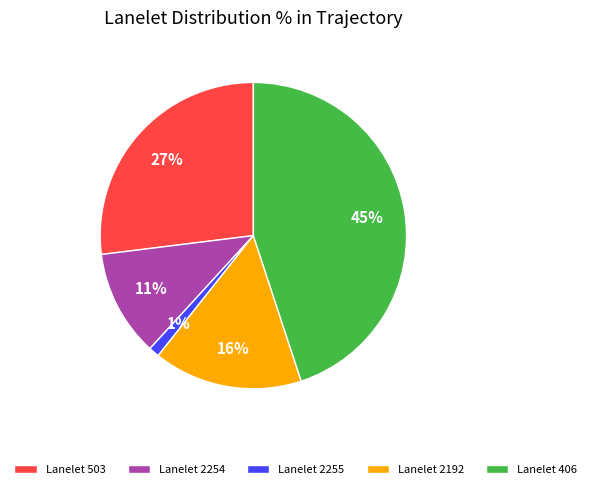

To the nearest percent, what portion does Lanelet 406 represent?

45%